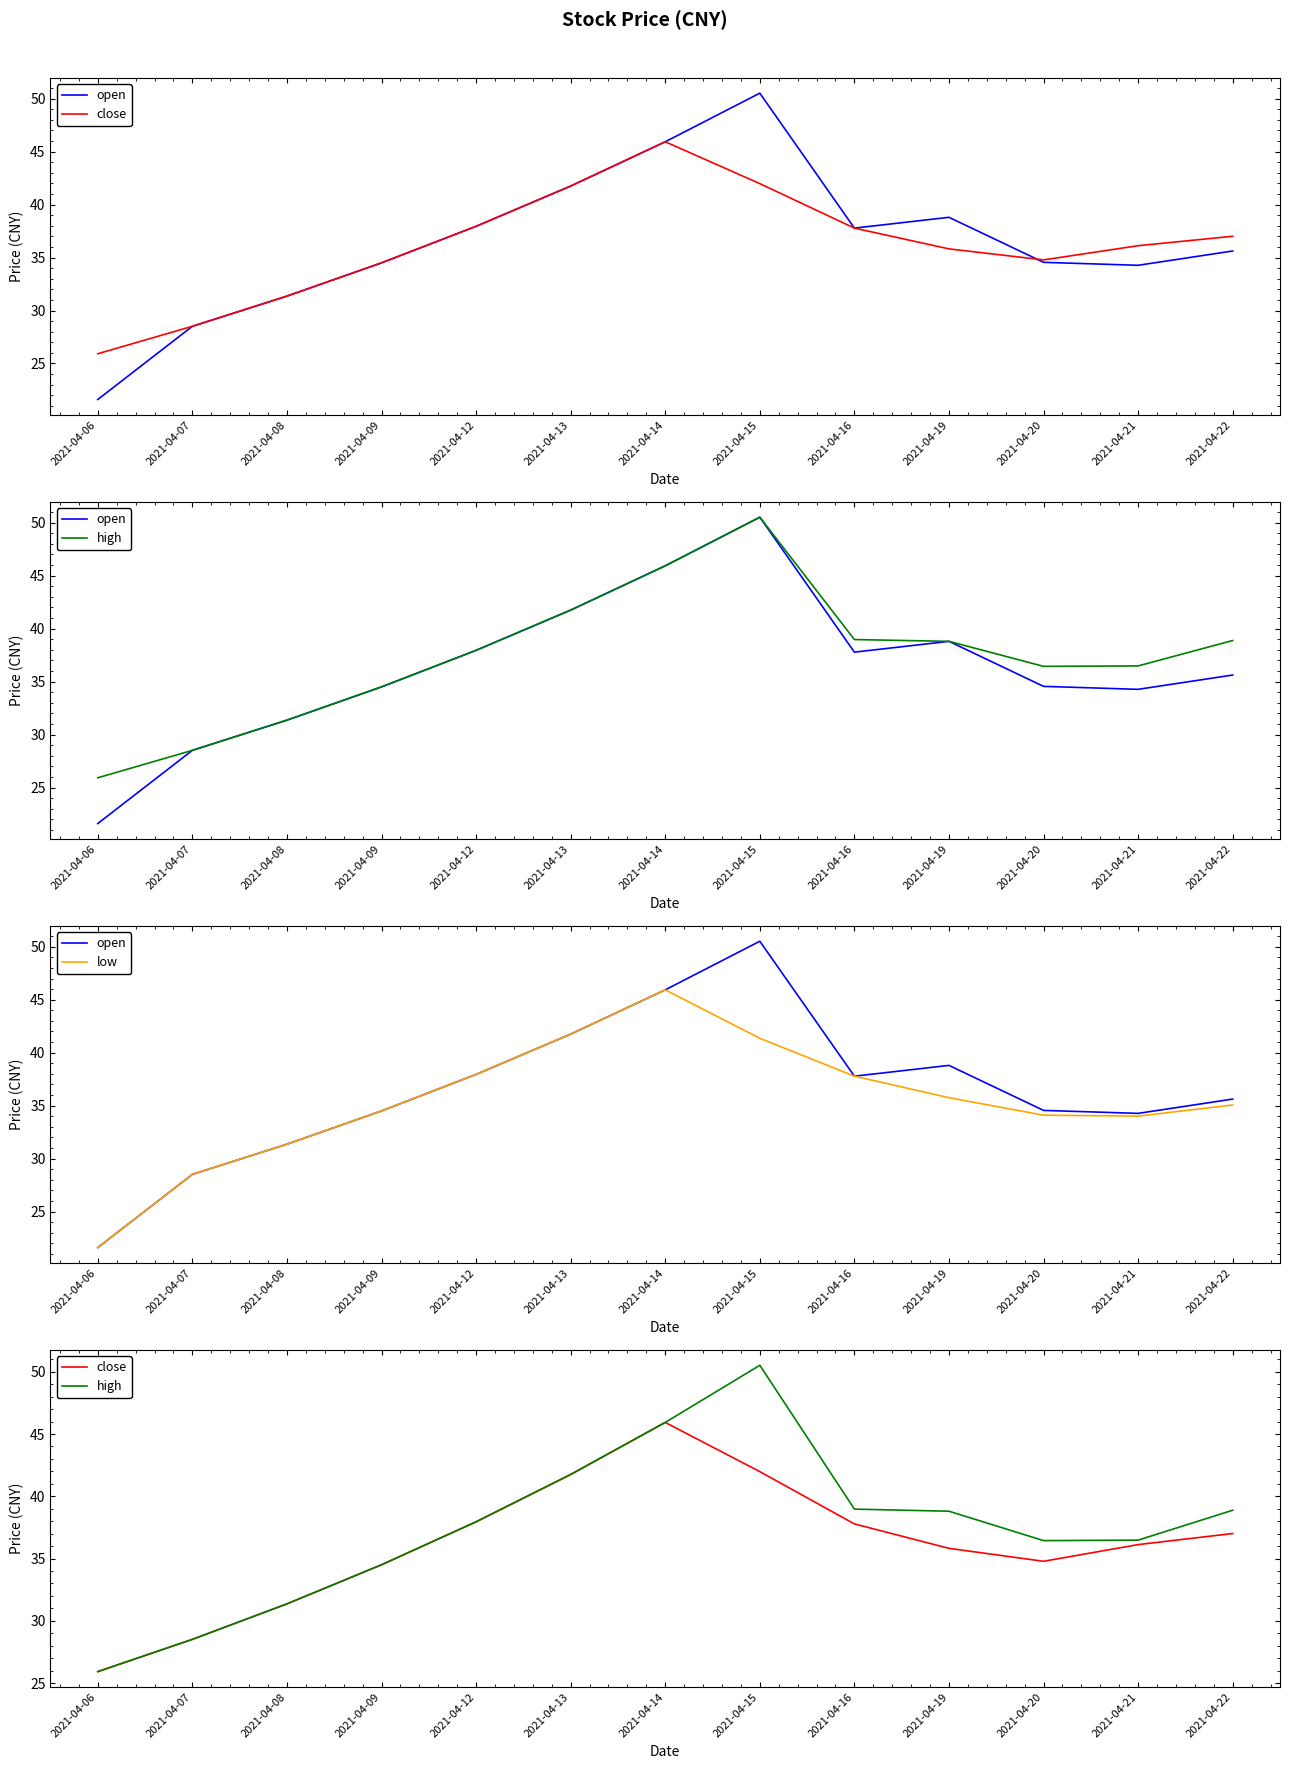

The value of high at 2021-04-08 is 16.9. True or false?

False